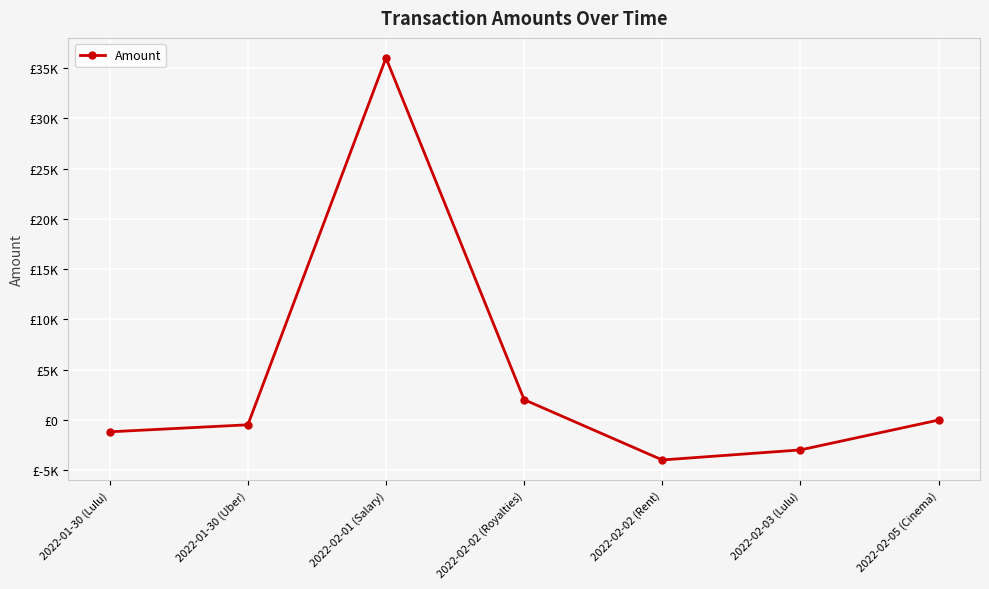

List the labels in order of value, largest first.

2022-02-01 (Salary), 2022-02-02 (Royalties), 2022-02-05 (Cinema), 2022-01-30 (Uber), 2022-01-30 (Lulu), 2022-02-03 (Lulu), 2022-02-02 (Rent)